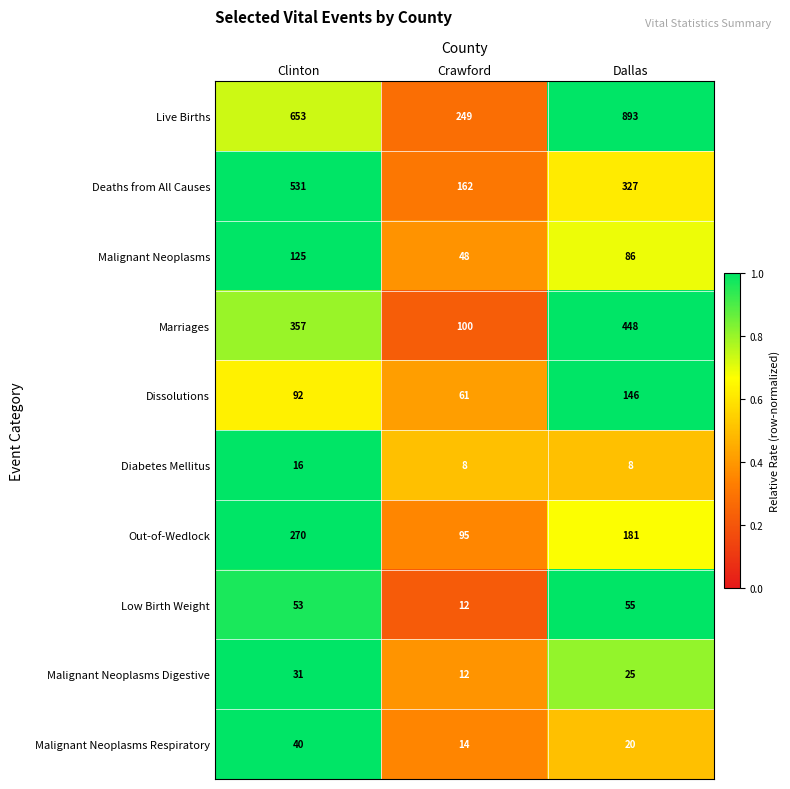

Rank the series at Clinton from highest to lowest value.

Live Births, Deaths from All Causes, Marriages, Out-of-Wedlock, Malignant Neoplasms, Dissolutions, Low Birth Weight, Malignant Neoplasms Respiratory, Malignant Neoplasms Digestive, Diabetes Mellitus